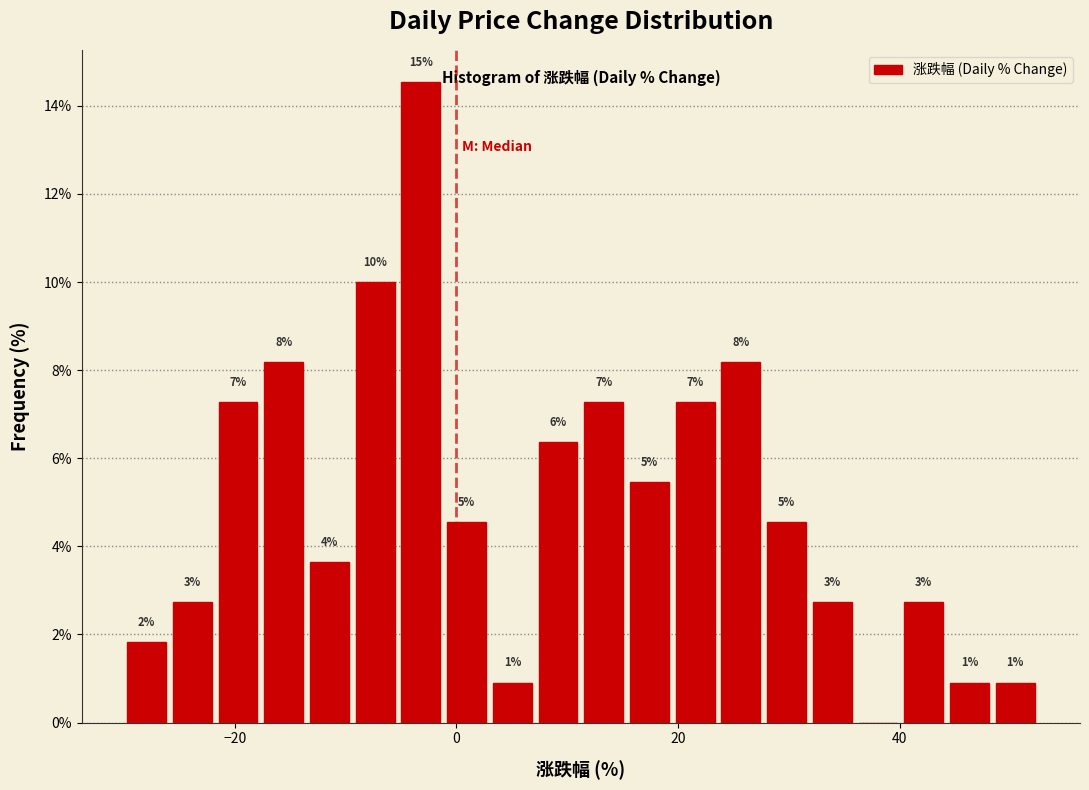

Around what value on the x-axis is the tallest bar? Give the approximate position of its centre, as read against the axis.

-4